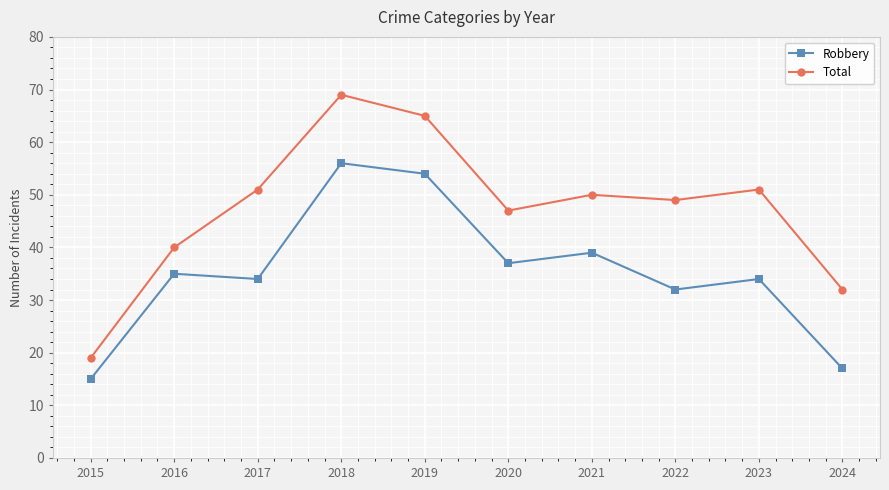

Does the chart have visible grid lines?

Yes